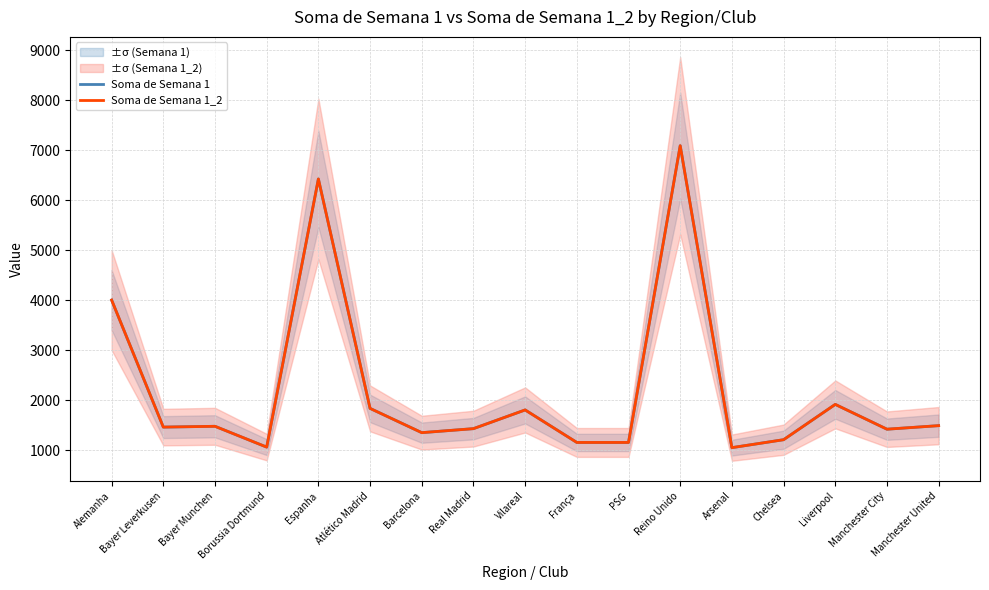

Which category has the highest value in the Soma de Semana 1_2 series?

Reino Unido